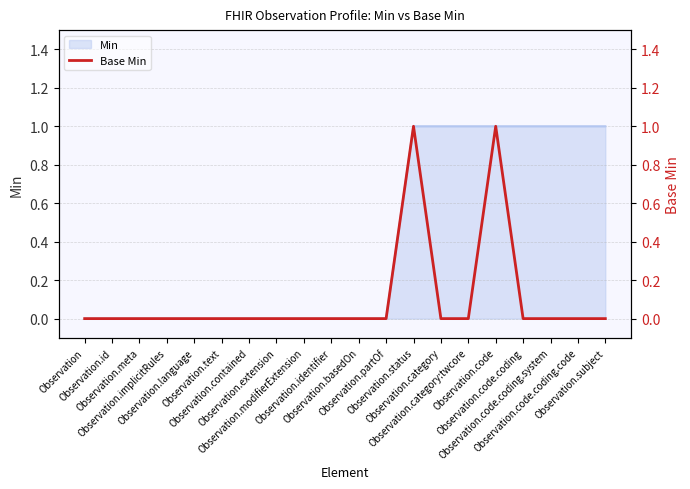

How many lines are shown in the chart?

1